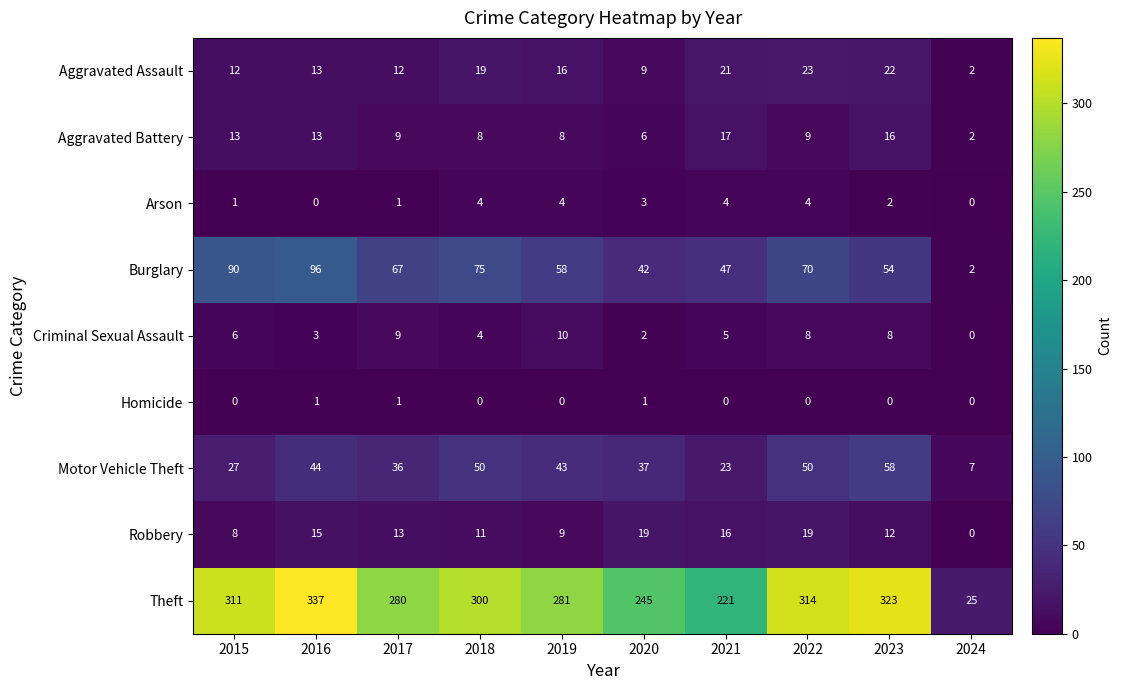

Is it true that Criminal Sexual Assault equals 5 at 2021?

True